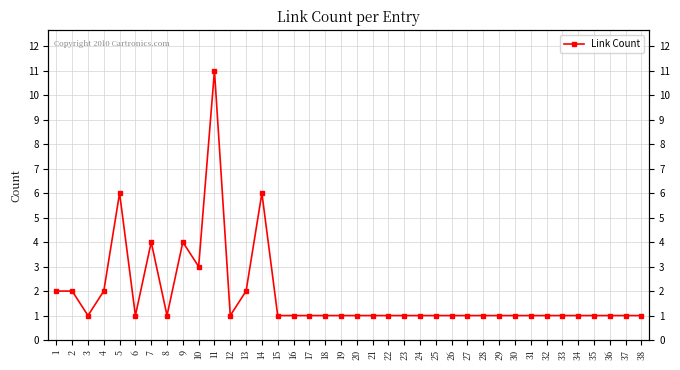

Is it true that the value at 22 is 2?

False